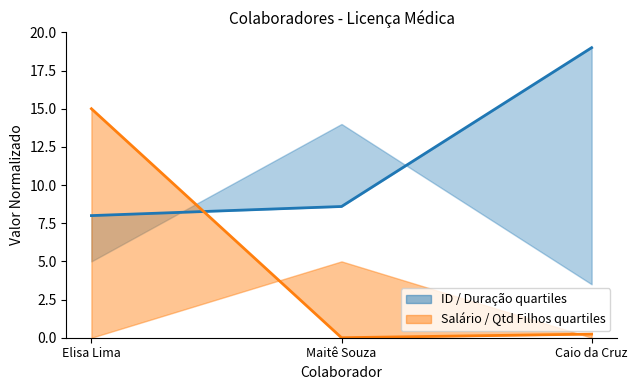

What is the sum of all ID / Duração quartiles values?

35.6